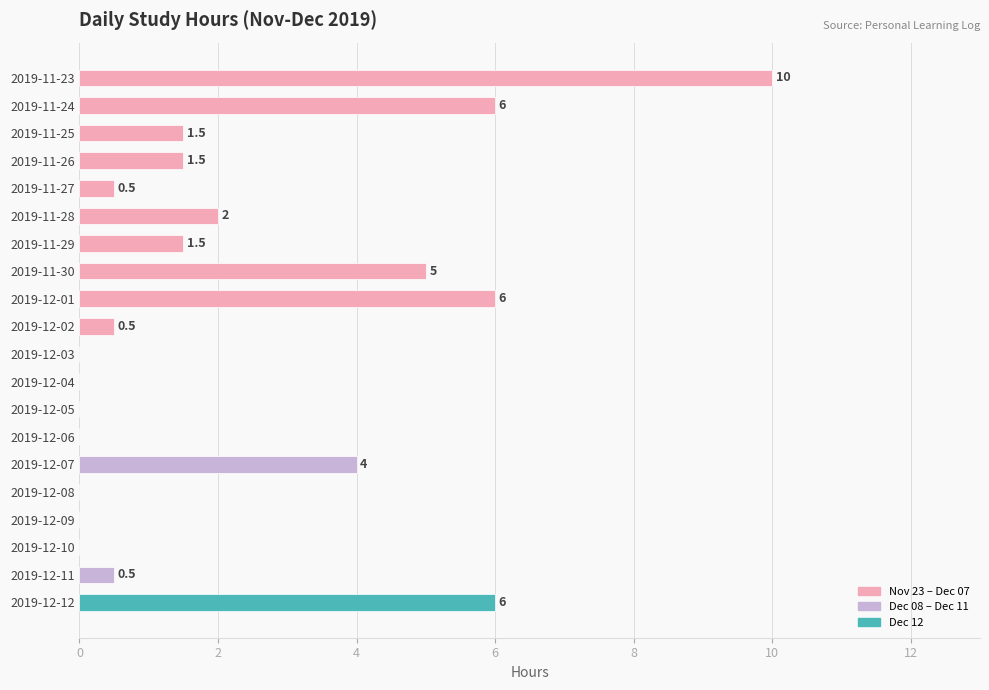

The chart shows a value of 0.5 at 2019-12-02. True or false?

True